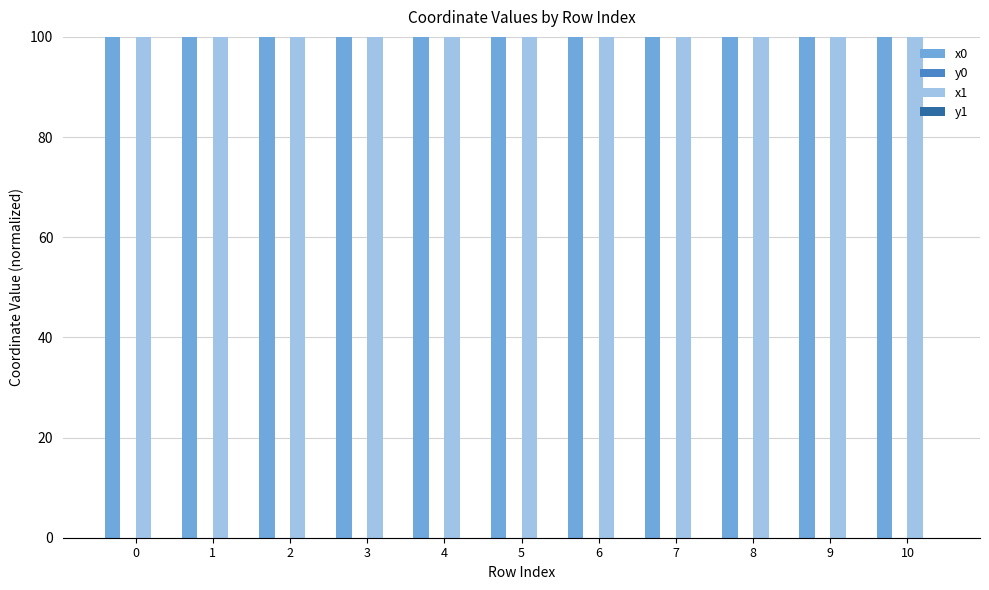

Is it true that x0 equals 100.0 at 6?

True